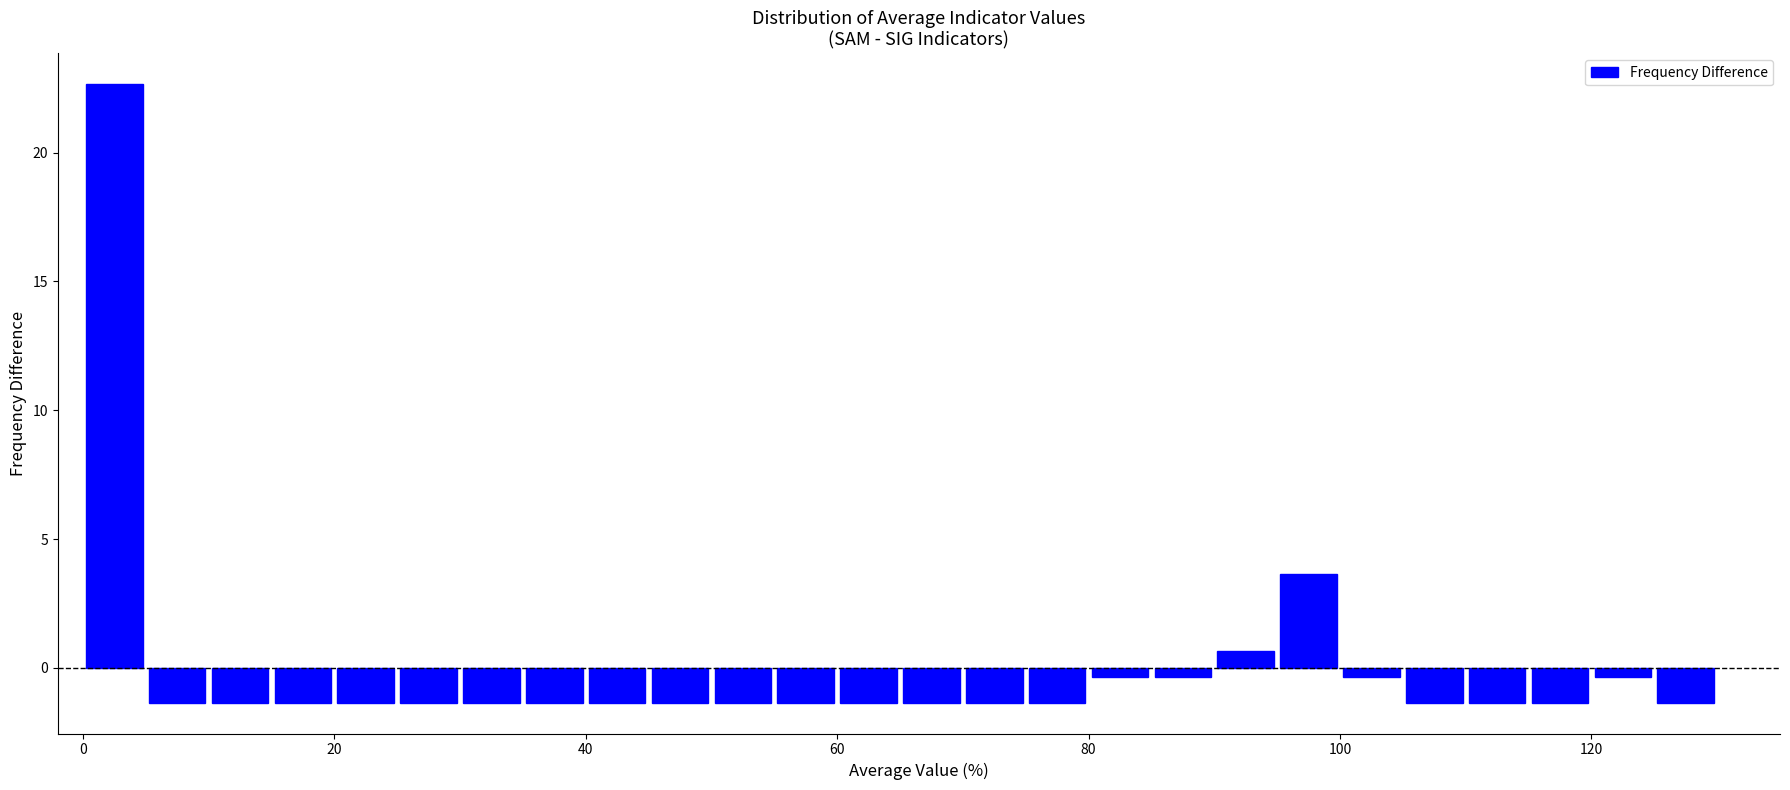

Read against the x-axis, roughly where is the centre of the tallest bar?

2